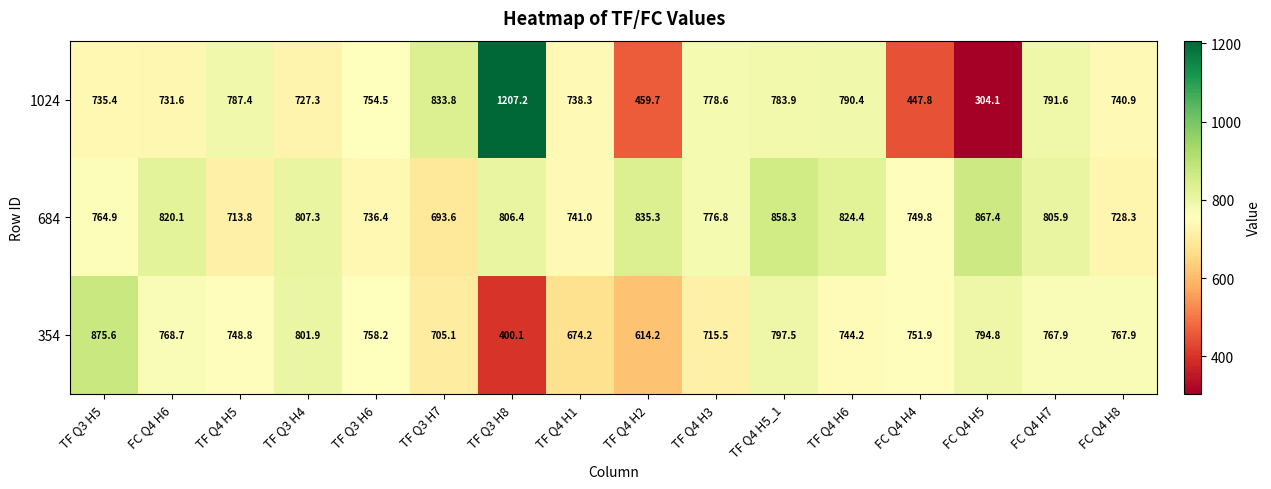

How many values in the 684 series exceed 805?

8